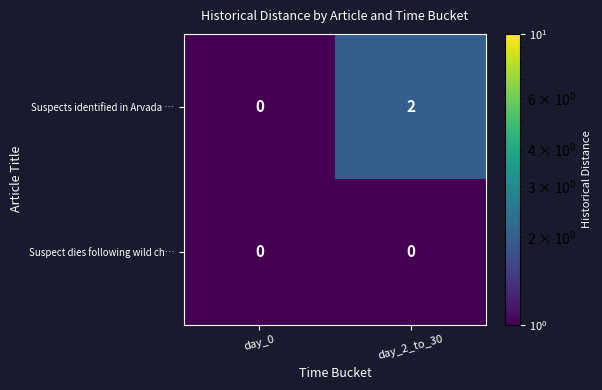

At which category is the sum across all series the highest?

day_2_to_30